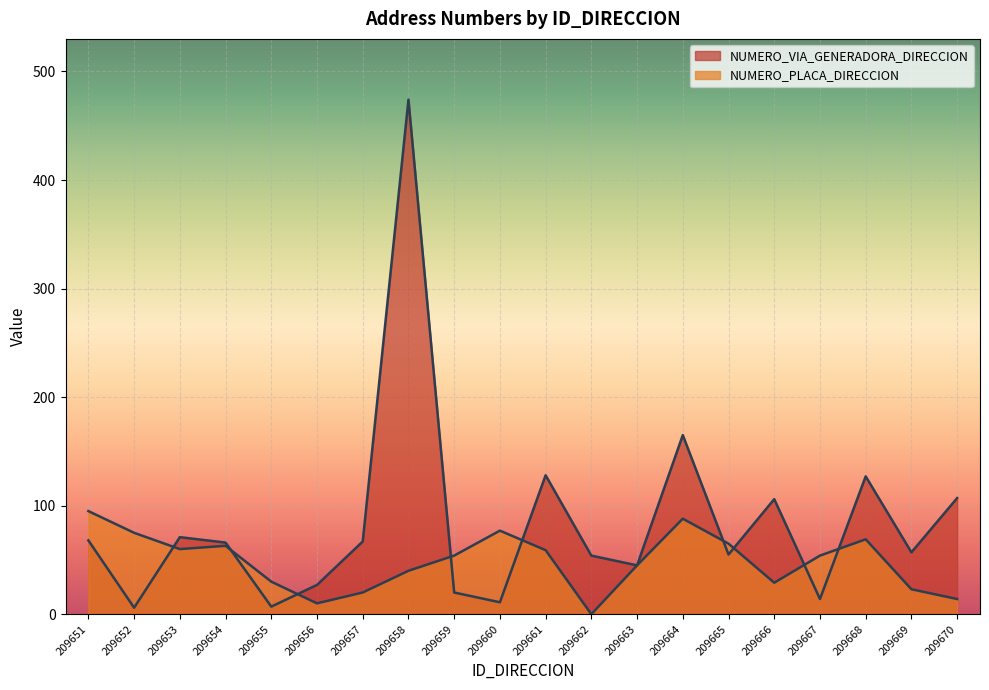

What is the value of the NUMERO_PLACA_DIRECCION point at the 2nd from the left?

75